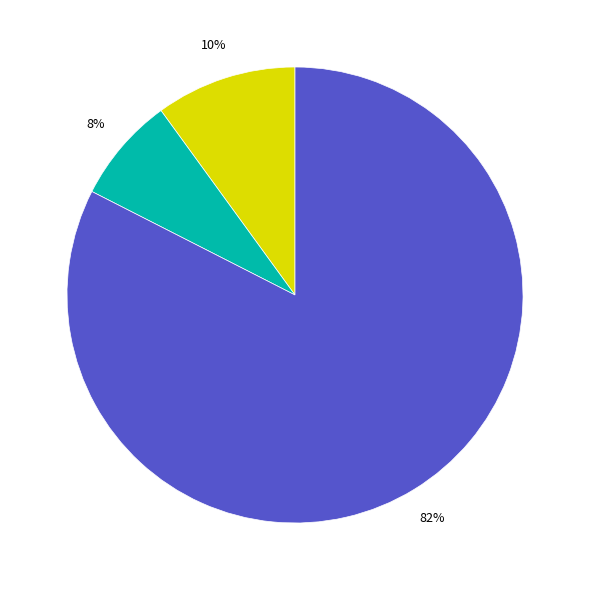

To the nearest percent, what is the average slice percentage?

33%